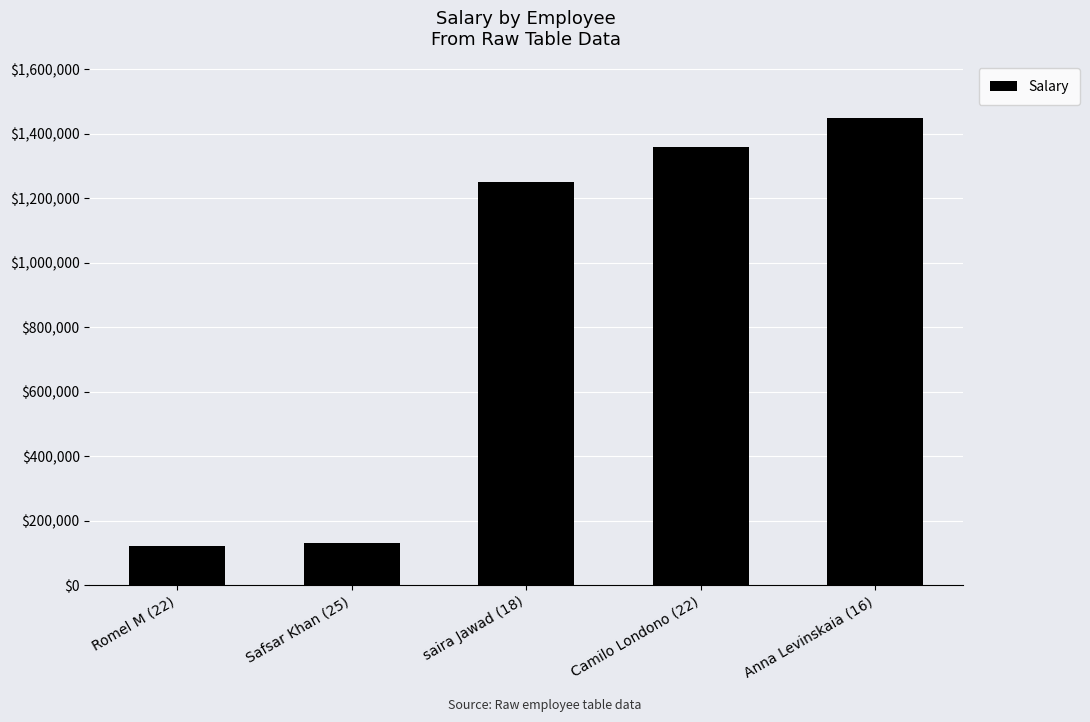

What value does the data have at Camilo Londono (22)?

1360000